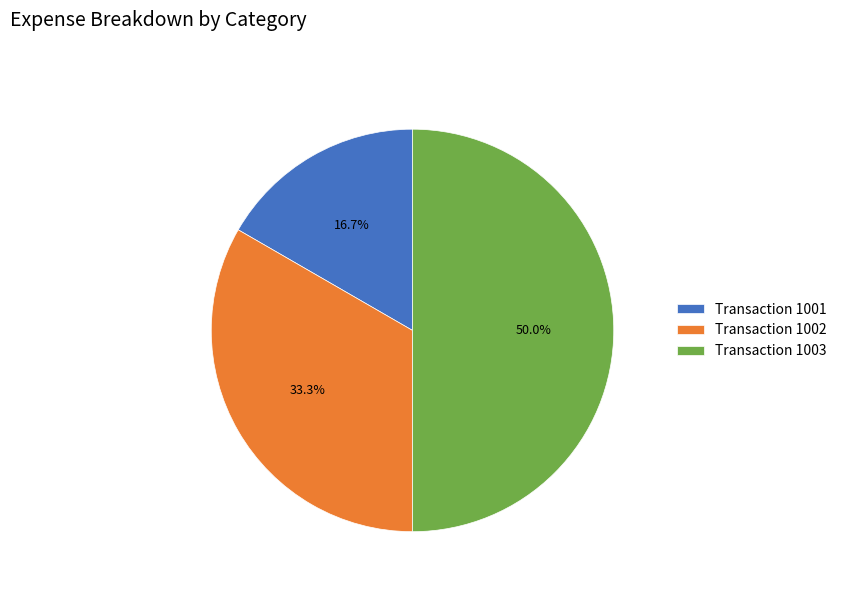

Rank the categories by value from lowest to highest.

Transaction 1001, Transaction 1002, Transaction 1003